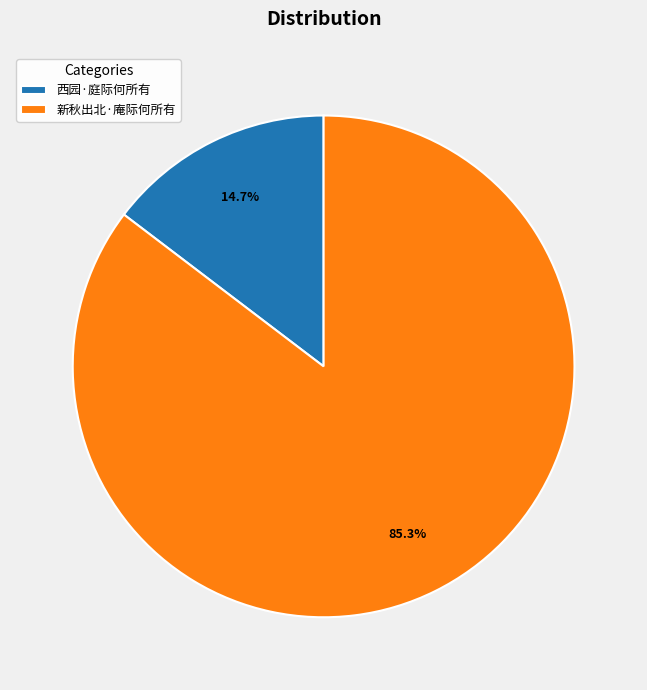

Which has a higher value, 西园·庭际何所有 or 新秋出北·庵际何所有?

新秋出北·庵际何所有